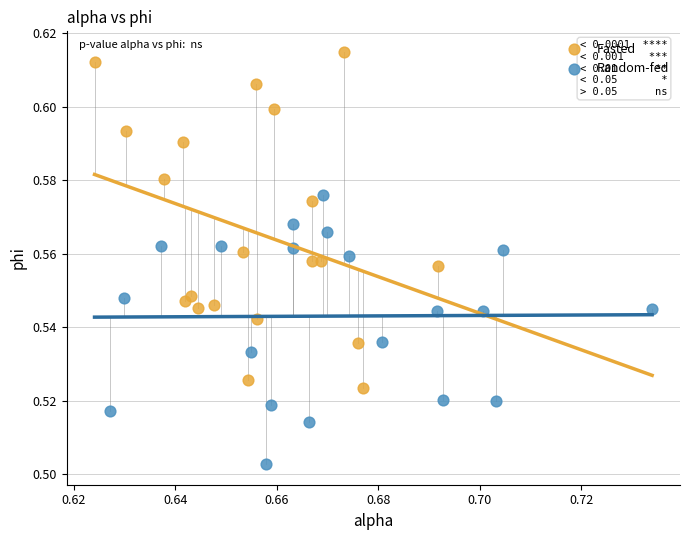

Which series reaches the minimum Y coordinate?

Random-fed